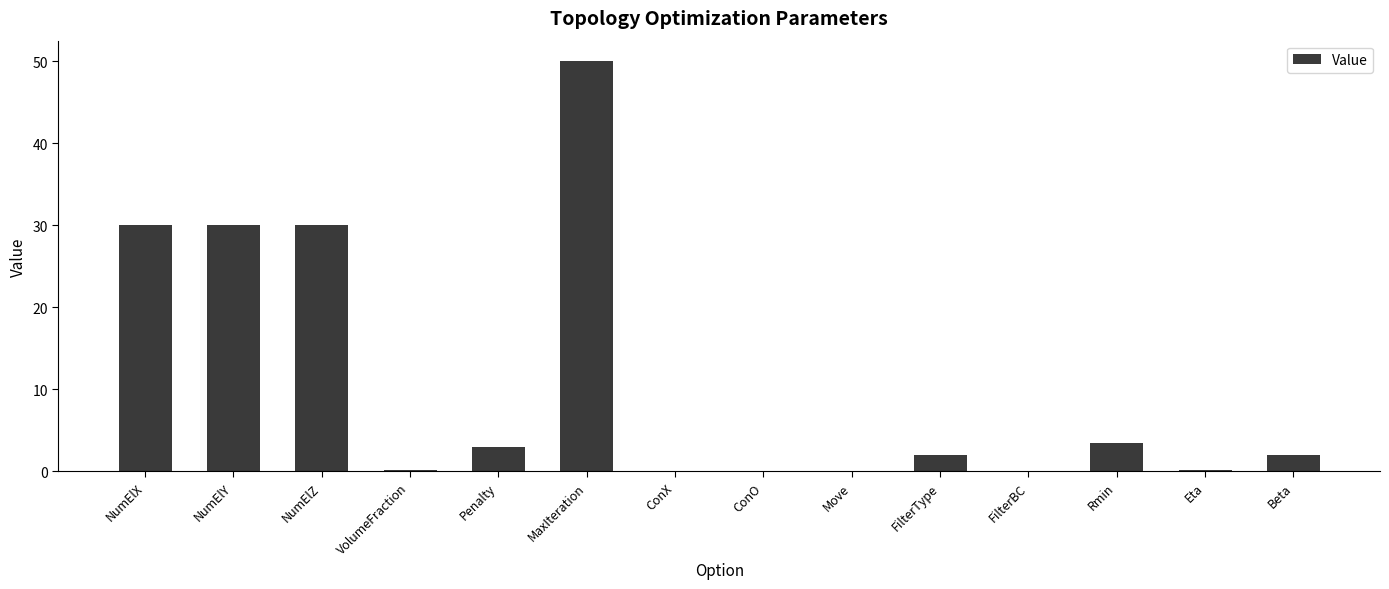

The chart shows a value of 43.4 at NumElY. True or false?

False